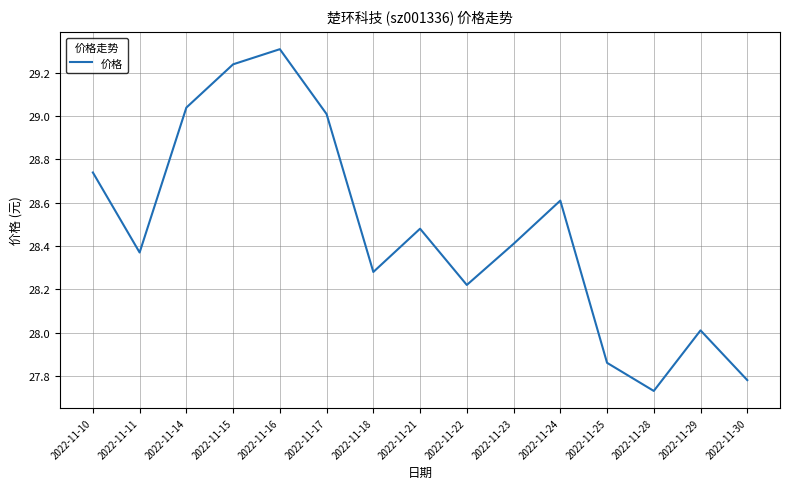

Where does the data first go above 28?

2022-11-10